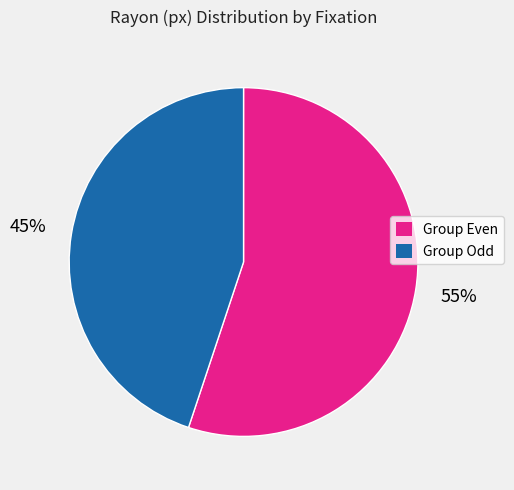

Count the number of slices in the pie.

2